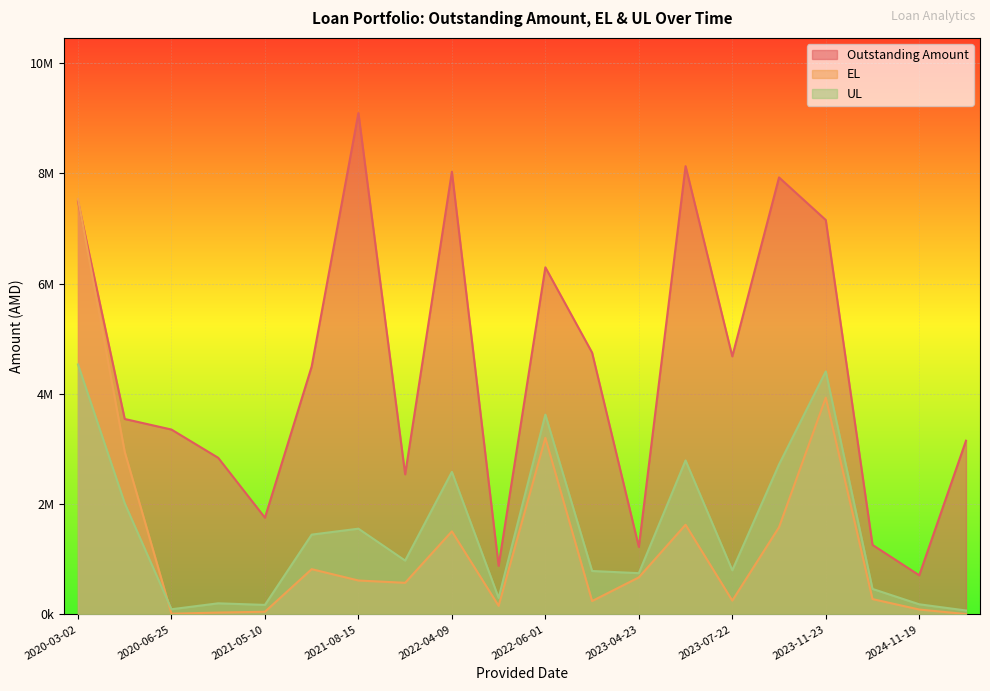

Count the number of categories in the chart.

20